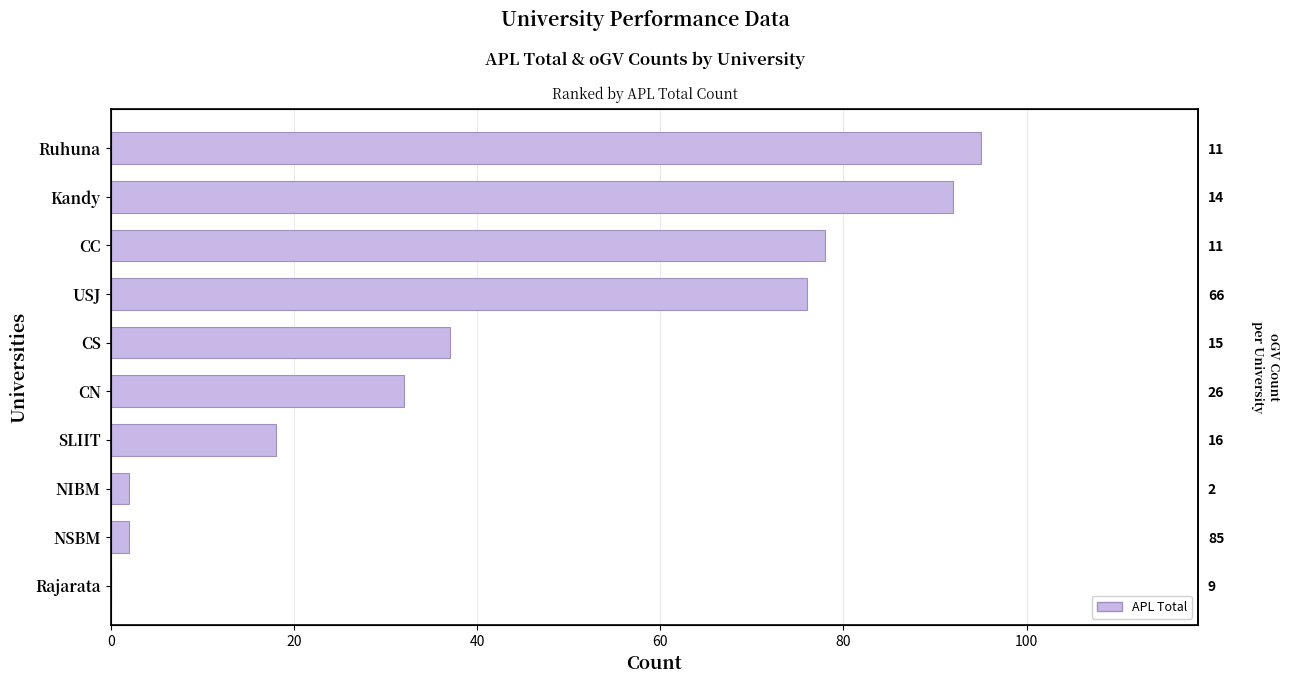

Reading left to right, extract all data points from this chart.

0	2	2	18	32	37	76	78	92	95